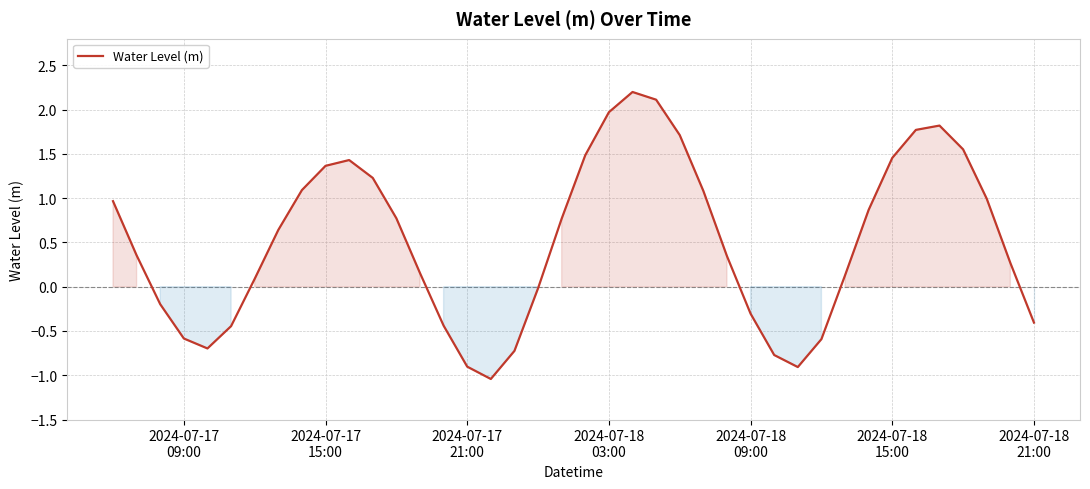

What is the difference between the maximum and second lowest values?

3.1